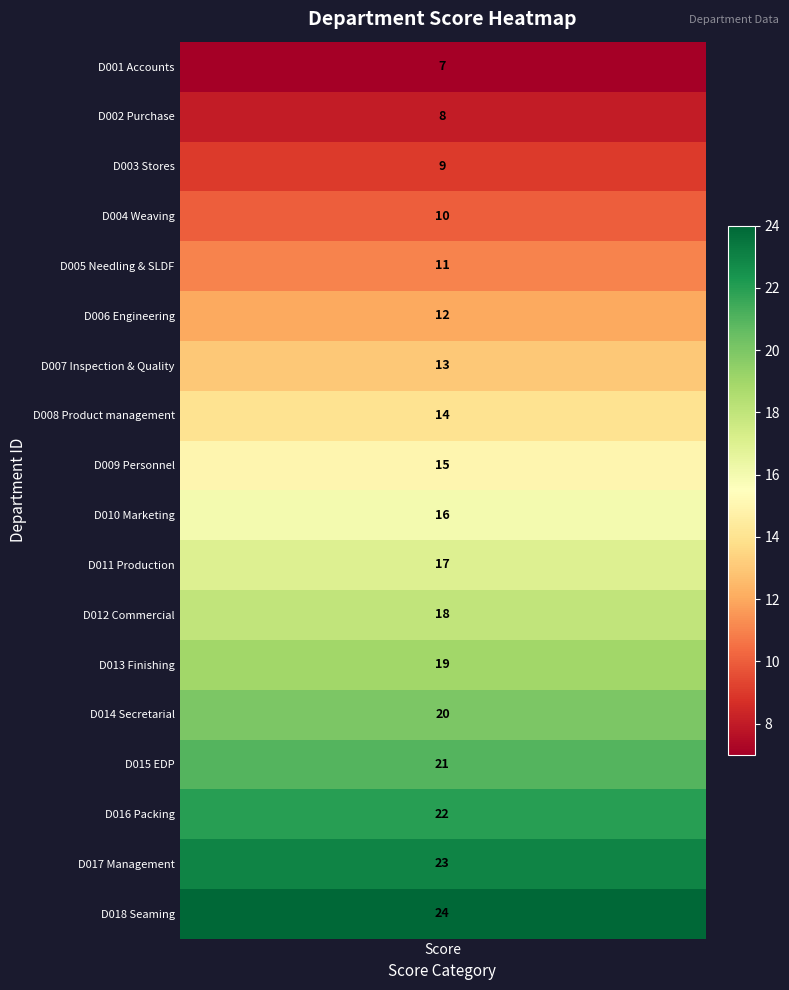

Reading left to right, extract all data points from this chart.

values=7	1=8	2=9	3=10	4=11	5=12	6=13	7=14	8=15	9=16	10=17	11=18	12=19	13=20	14=21	15=22	16=23	17=24